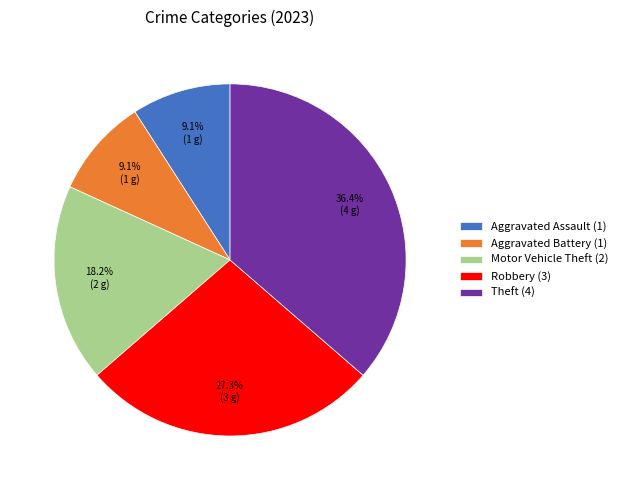

To the nearest percent, what is the average slice percentage?

20%